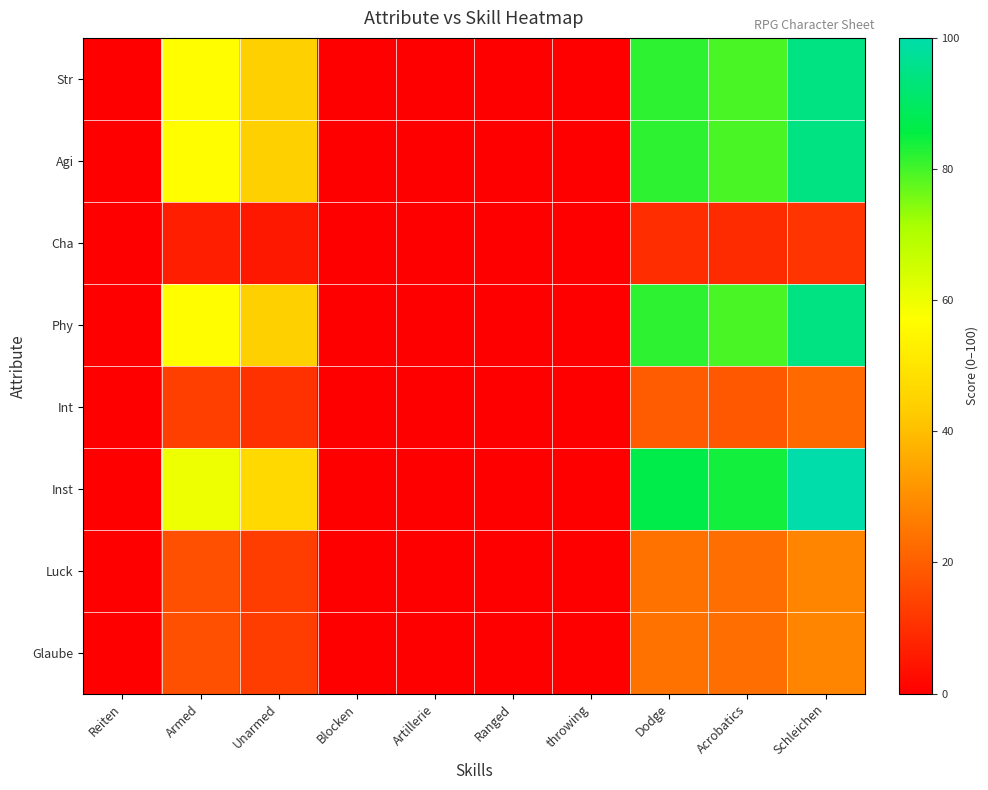

Reading right to left, what are all the values shown in this chart?

Str: Schleichen=94.4	Acrobatics=79.3	Dodge=81.9	throwing=0.0	Ranged=0.0	Artillerie=0.0	Blocken=0.0	Unarmed=44.1	Armed=56.7	Reiten=0.0
Agi: Schleichen=94.4	Acrobatics=79.3	Dodge=81.9	throwing=0.0	Ranged=0.0	Artillerie=0.0	Blocken=0.0	Unarmed=44.1	Armed=56.7	Reiten=0.0
Cha: Schleichen=11.1	Acrobatics=9.3	Dodge=9.6	throwing=0.0	Ranged=0.0	Artillerie=0.0	Blocken=0.0	Unarmed=5.2	Armed=6.7	Reiten=0.0
Phy: Schleichen=94.4	Acrobatics=79.3	Dodge=81.9	throwing=0.0	Ranged=0.0	Artillerie=0.0	Blocken=0.0	Unarmed=44.1	Armed=56.7	Reiten=0.0
Int: Schleichen=22.2	Acrobatics=18.7	Dodge=19.3	throwing=0.0	Ranged=0.0	Artillerie=0.0	Blocken=0.0	Unarmed=10.4	Armed=13.3	Reiten=0.0
Inst: Schleichen=100.0	Acrobatics=84.0	Dodge=86.7	throwing=0.0	Ranged=0.0	Artillerie=0.0	Blocken=0.0	Unarmed=46.7	Armed=60.0	Reiten=0.0
Luck: Schleichen=27.8	Acrobatics=23.3	Dodge=24.1	throwing=0.0	Ranged=0.0	Artillerie=0.0	Blocken=0.0	Unarmed=13.0	Armed=16.7	Reiten=0.0
Glaube: Schleichen=27.8	Acrobatics=23.3	Dodge=24.1	throwing=0.0	Ranged=0.0	Artillerie=0.0	Blocken=0.0	Unarmed=13.0	Armed=16.7	Reiten=0.0